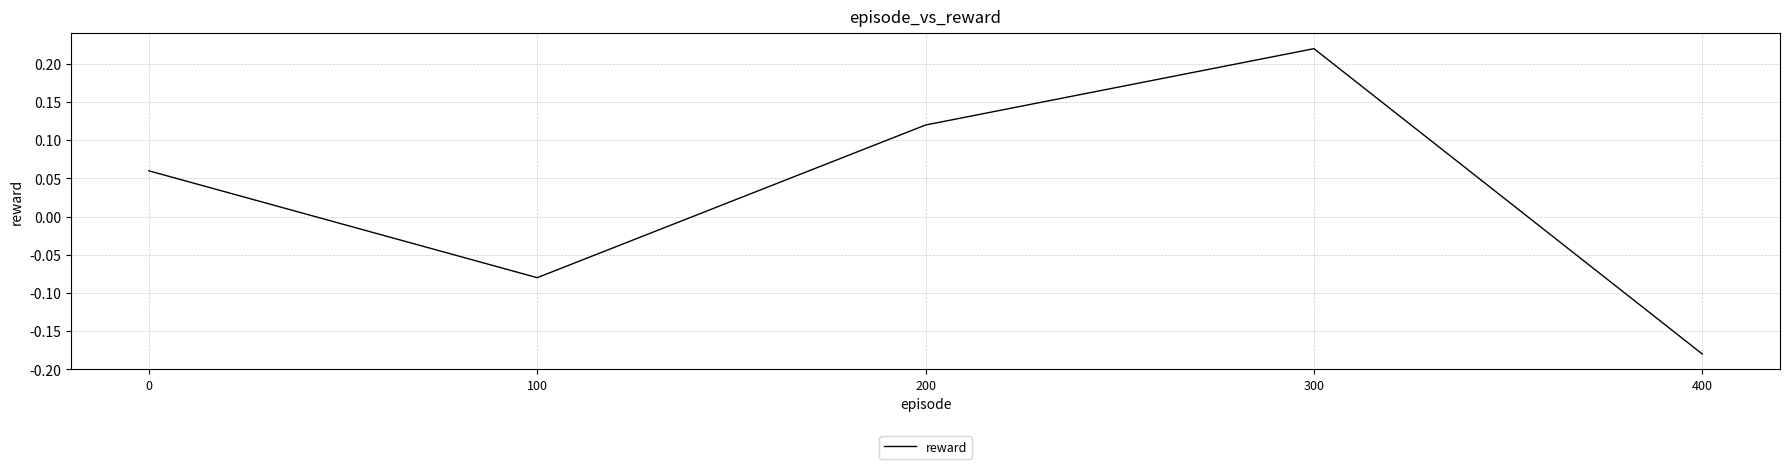

At which category does the data reach its first local peak?

300